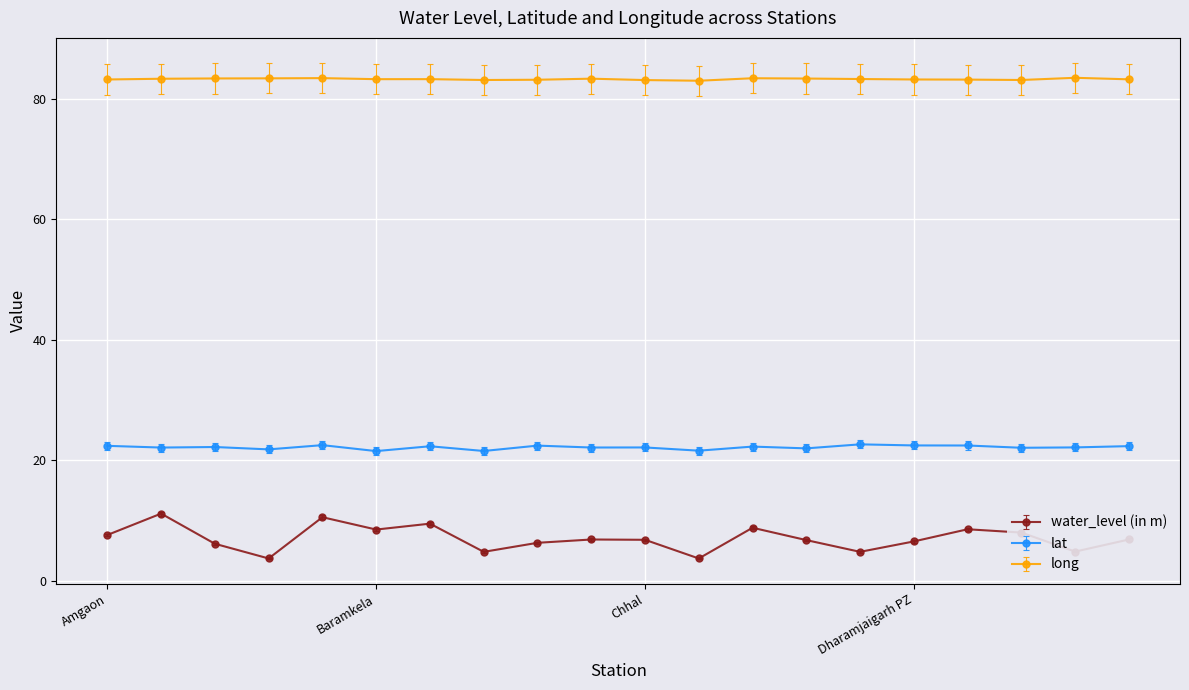

How many distinct data groups are displayed?

3